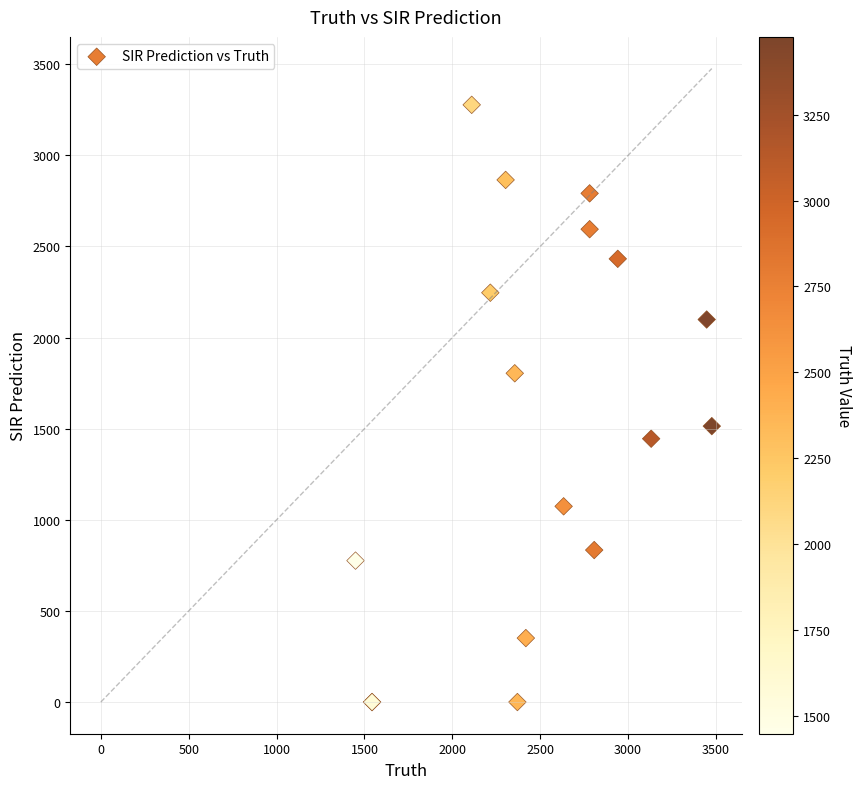

What Y value in the scatter plot is closest to 1638?

1514.0